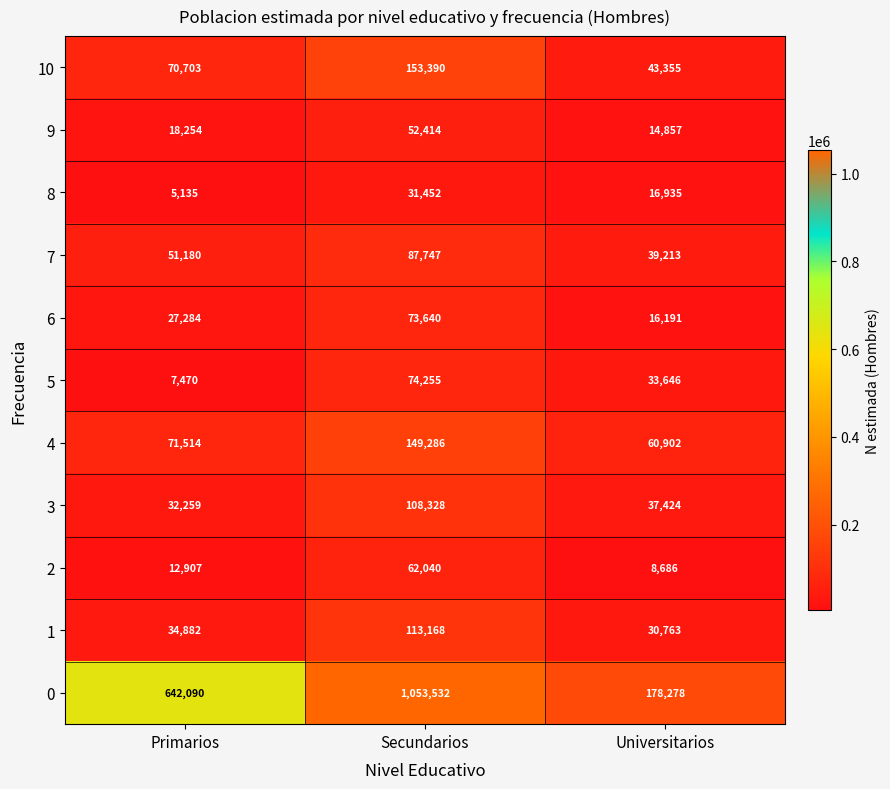

What is the spread (max minus min) of values at Universitarios?

169592